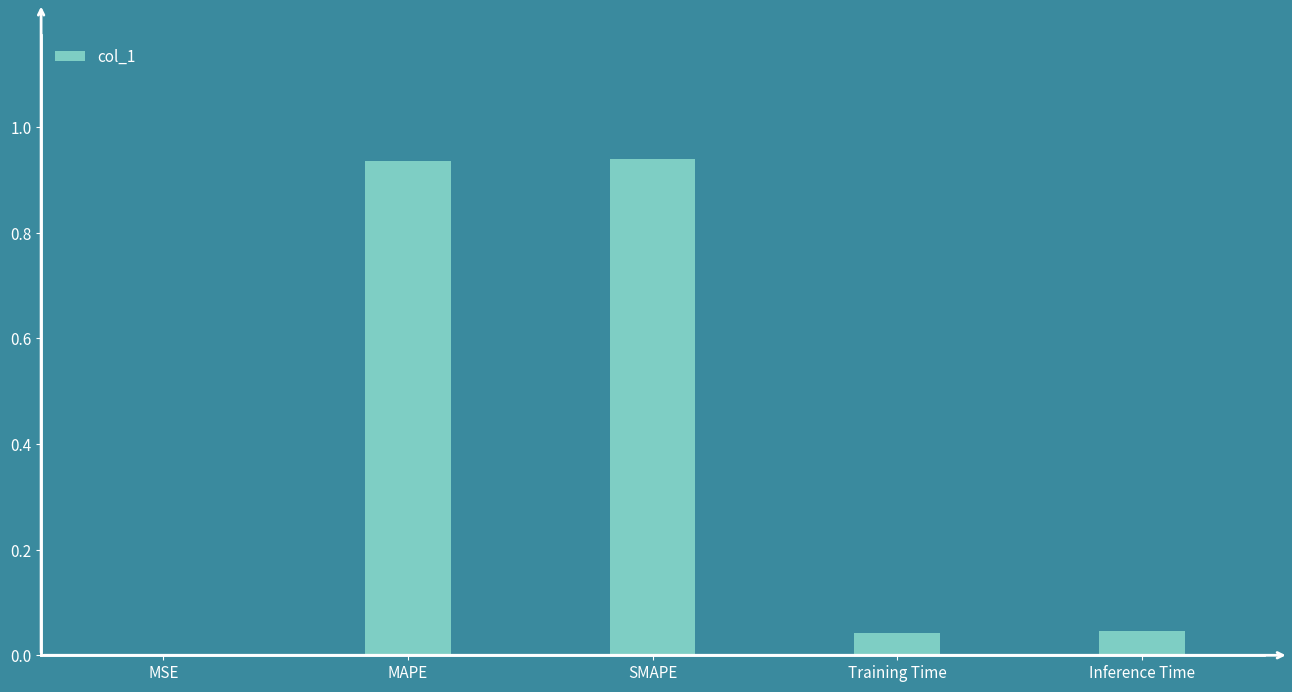

What is the sum of all values?

2.0